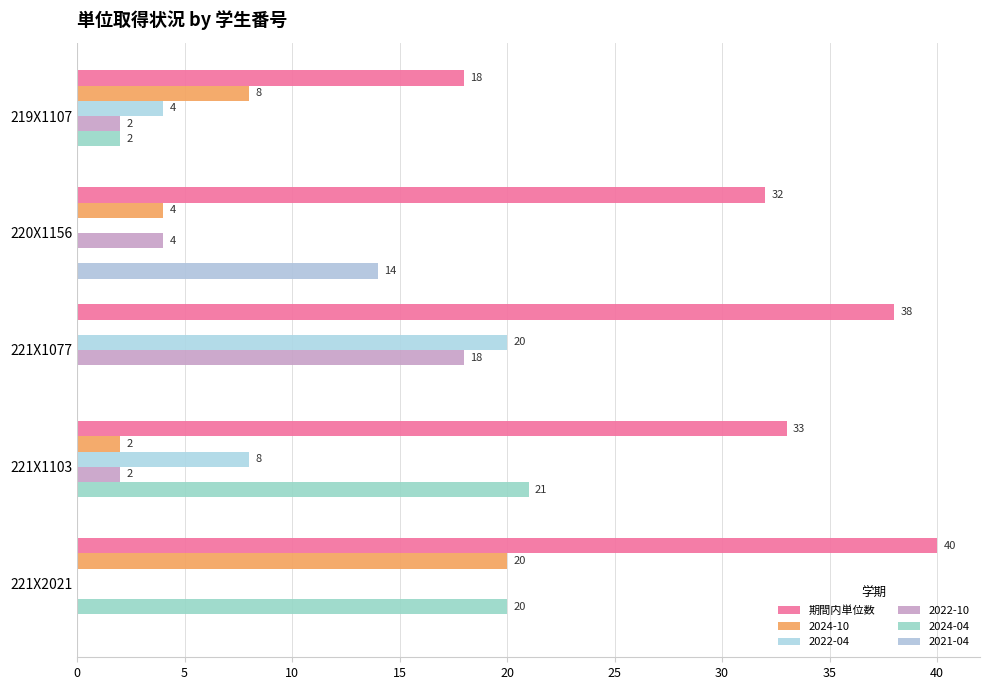

How many values in 2024-10 are above zero?

4